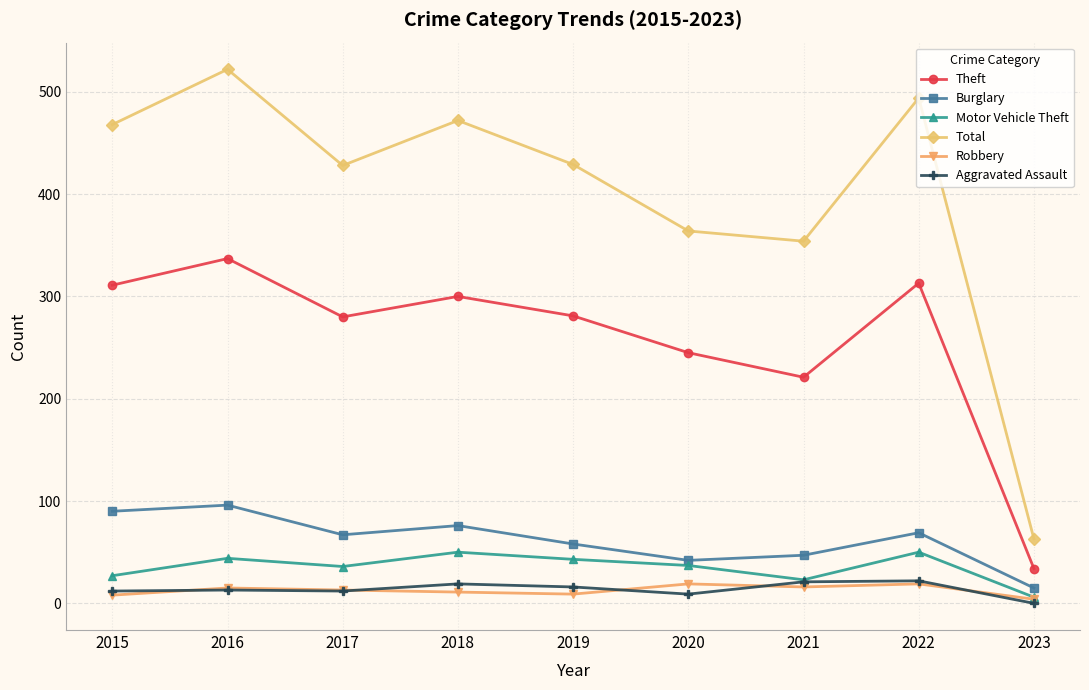

True or false: Theft and Aggravated Assault intersect in this chart.

False